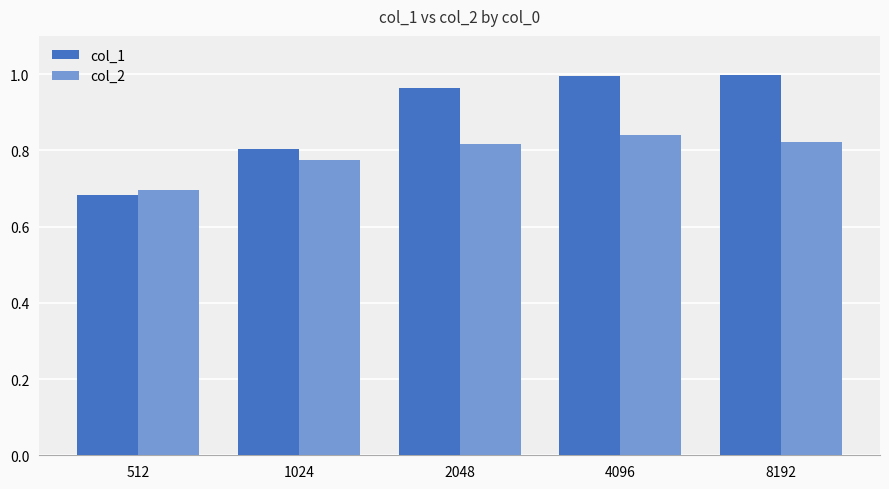

At which category does the chart reach its minimum across all series?

512